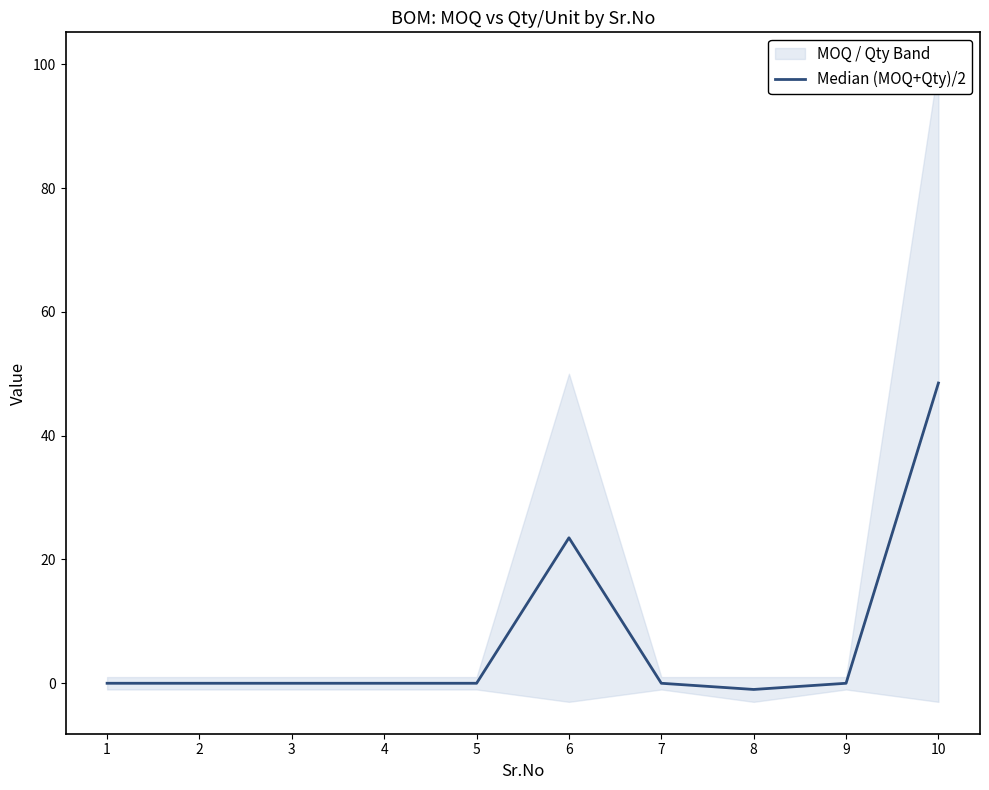

Does the chart display data point markers on the line(s)?

No